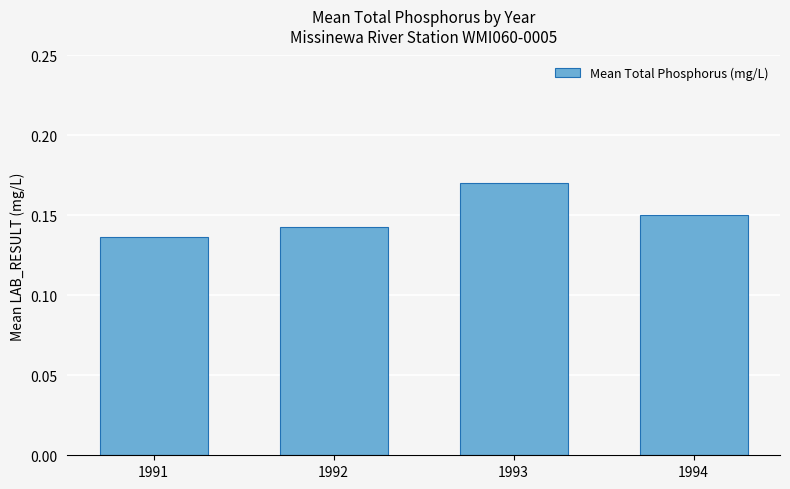

What is the sum of all values?

0.6